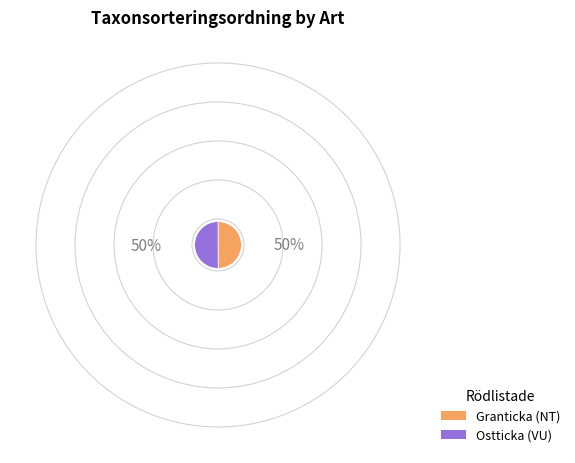

Is the sum of Ostticka (VU) and Granticka (NT) greater than half?

Yes